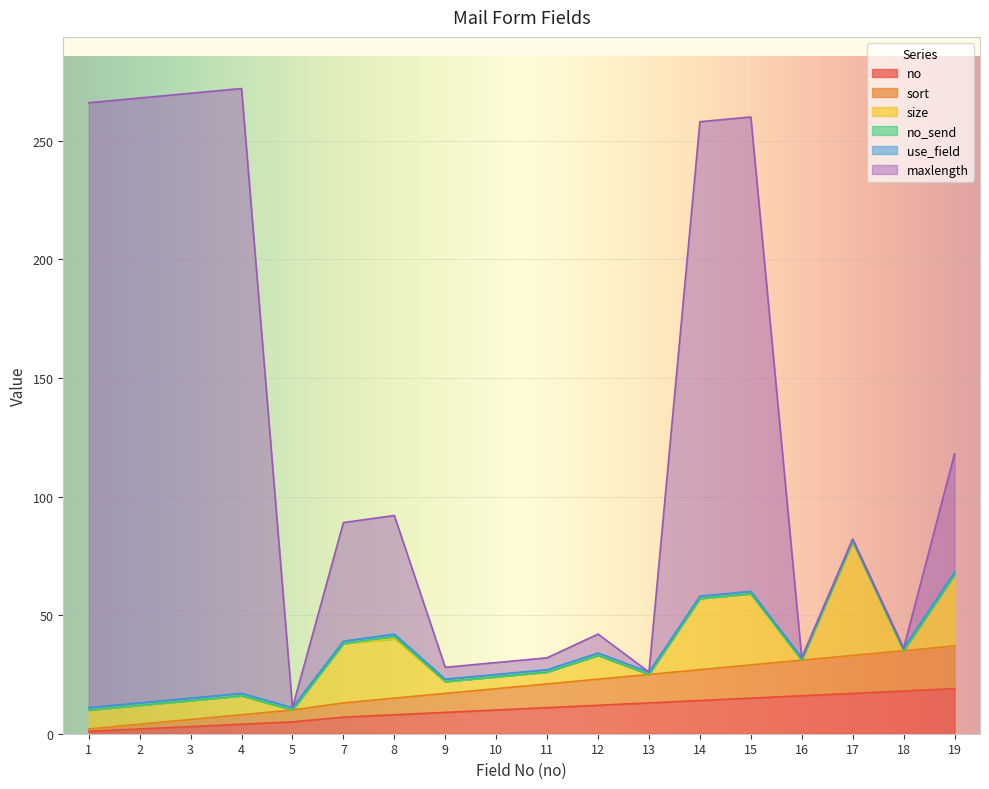

Which series has the largest range (max minus min)?

maxlength